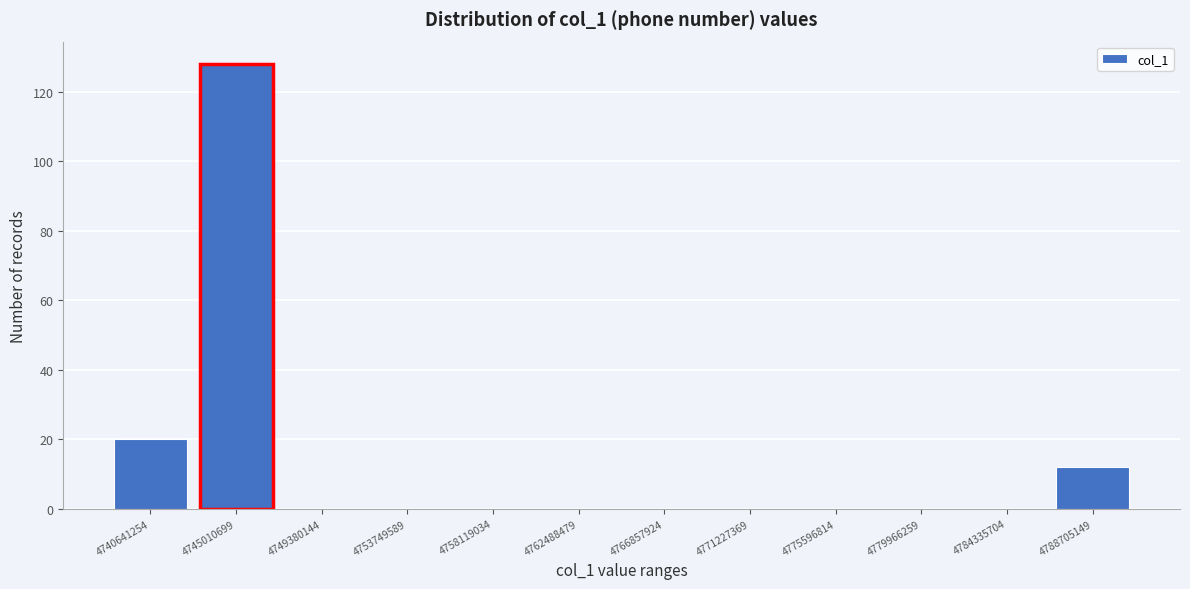

Reading right to left, extract all data points from this chart.

4788705149=12	4784335704=0	4779966259=0	4775596814=0	4771227369=0	4766857924=0	4762488479=0	4758119034=0	4753749589=0	4749380144=0	4745010699=128	4740641254=20